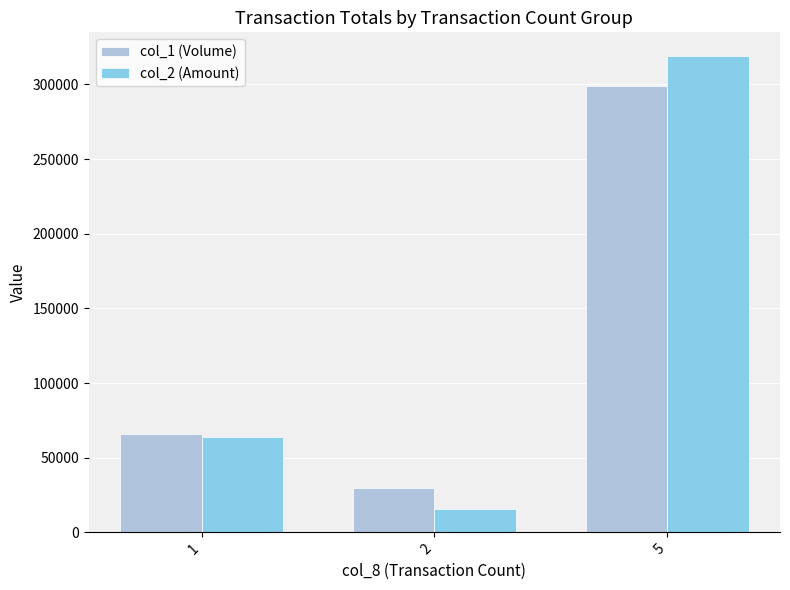

What is the smallest value displayed?

15300